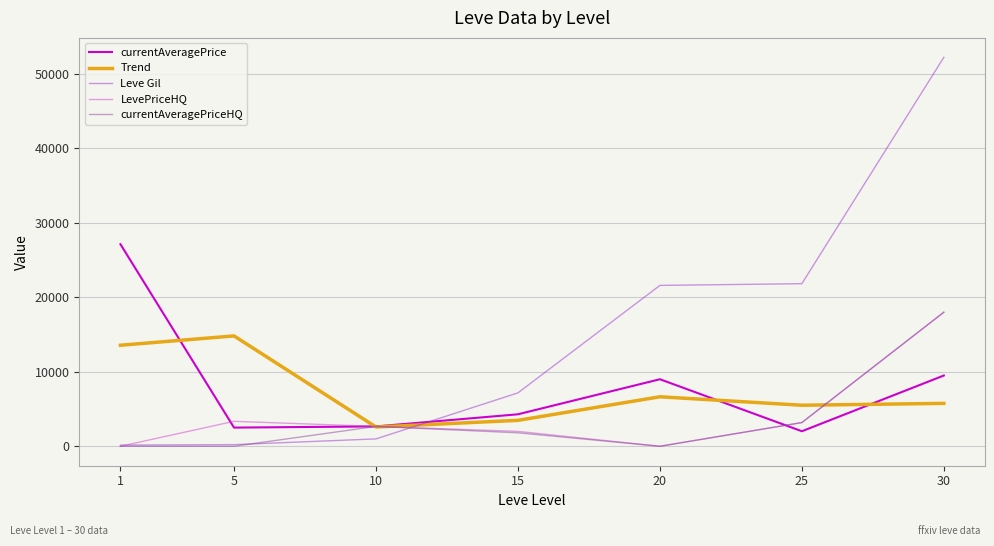

Which series has the widest spread of values?

Leve Gil